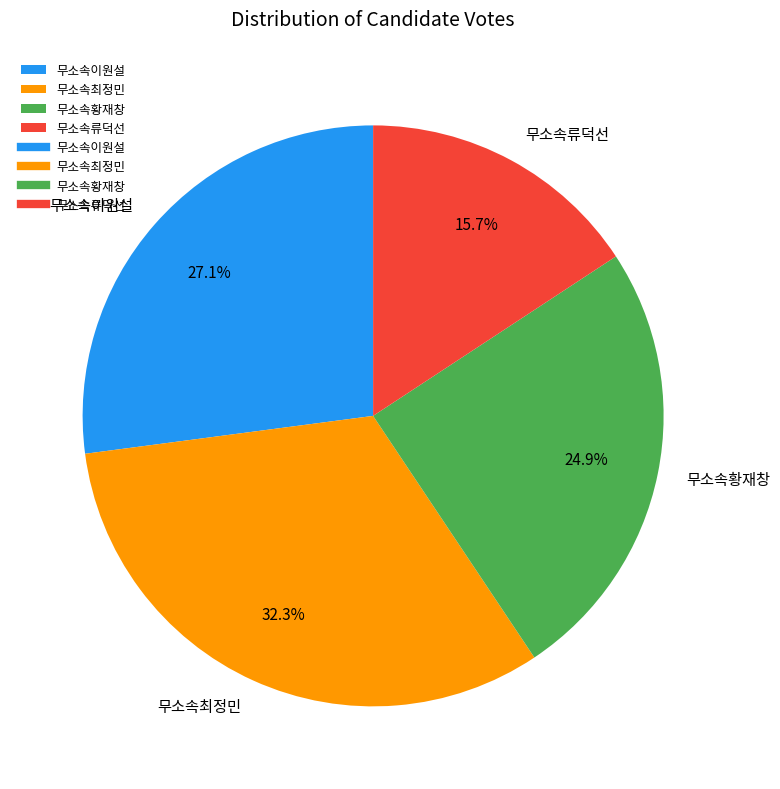

Is 무소속황재창 the majority of the pie?

No